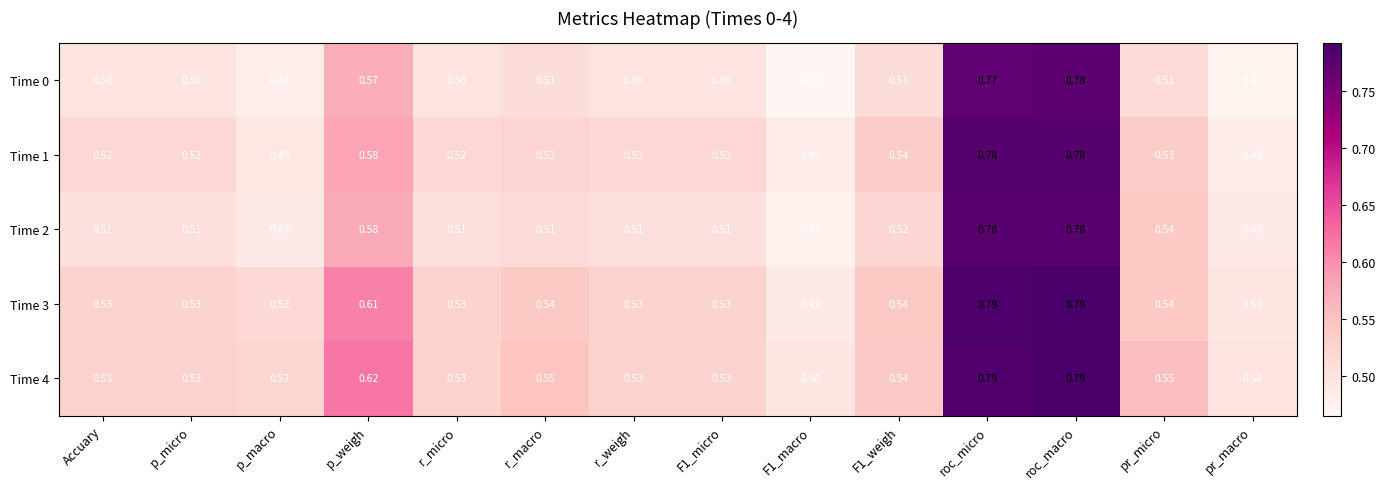

Which series changed the most between p_micro and p_macro?

Time 1